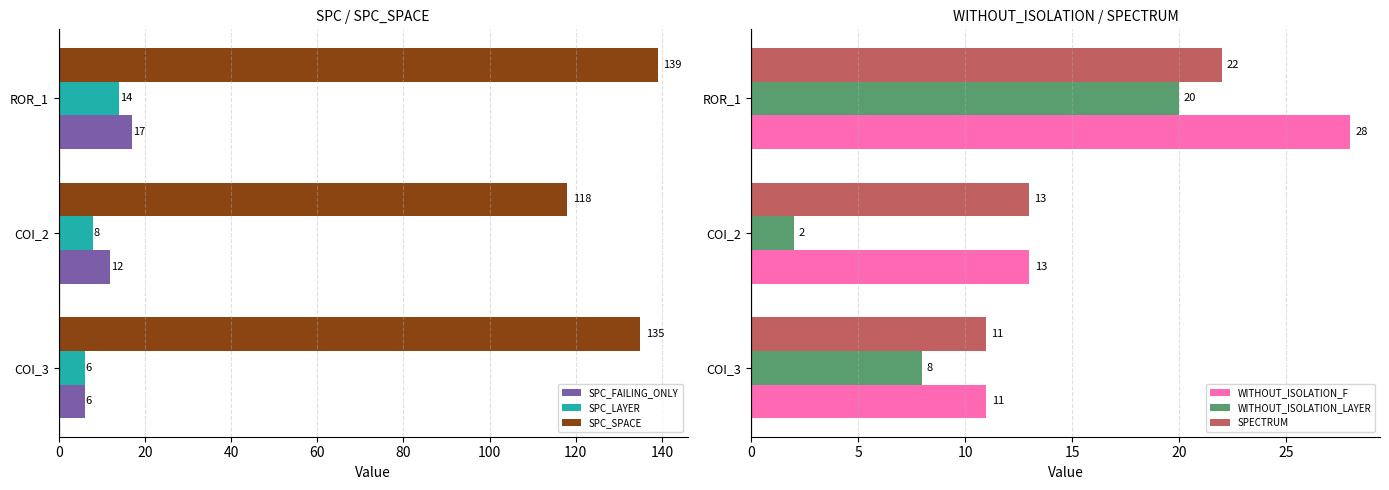

What is the maximum value for SPC_SPACE?

139